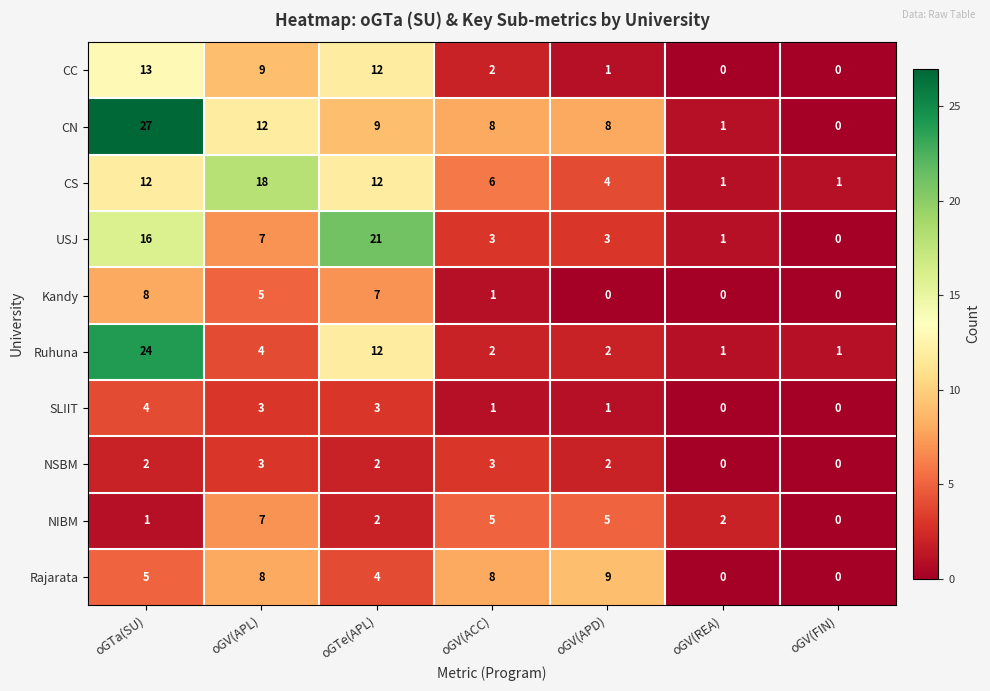

What is the total value across all series at oGTe(APL)?

84